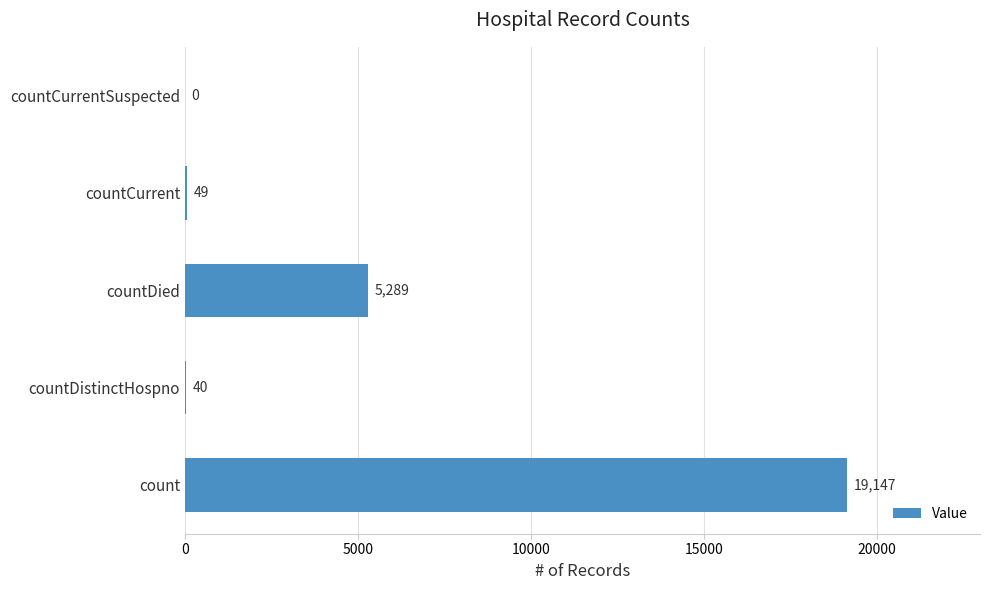

What is the maximum value shown in the chart?

19147